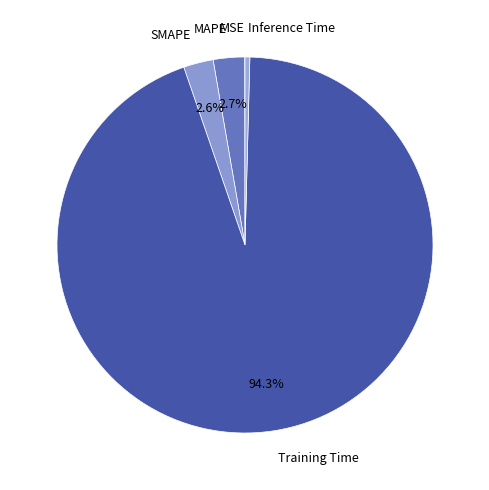

To the nearest percent, what is the difference between the Inference Time and Training Time slice percentages?

94%